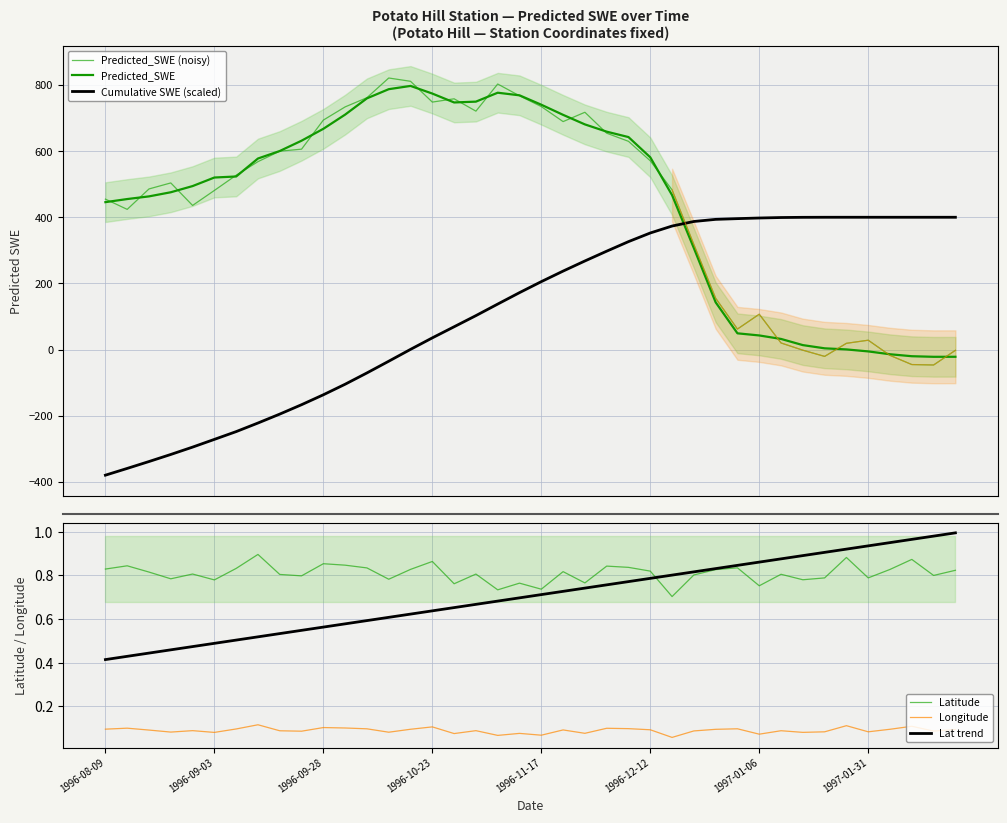

Does the chart have visible grid lines?

Yes